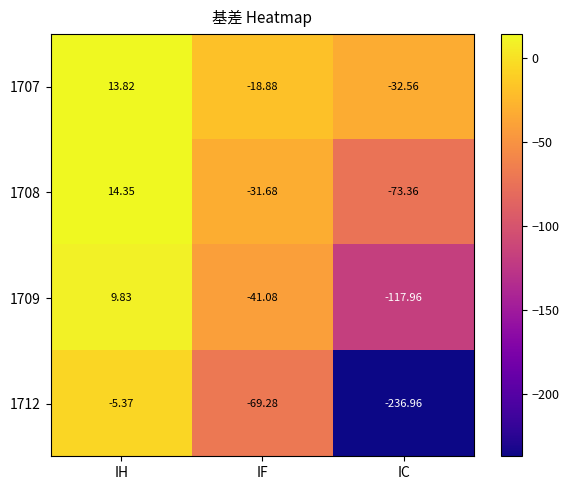

Rank the series by their average value, from lowest to highest.

1712, 1709, 1708, 1707